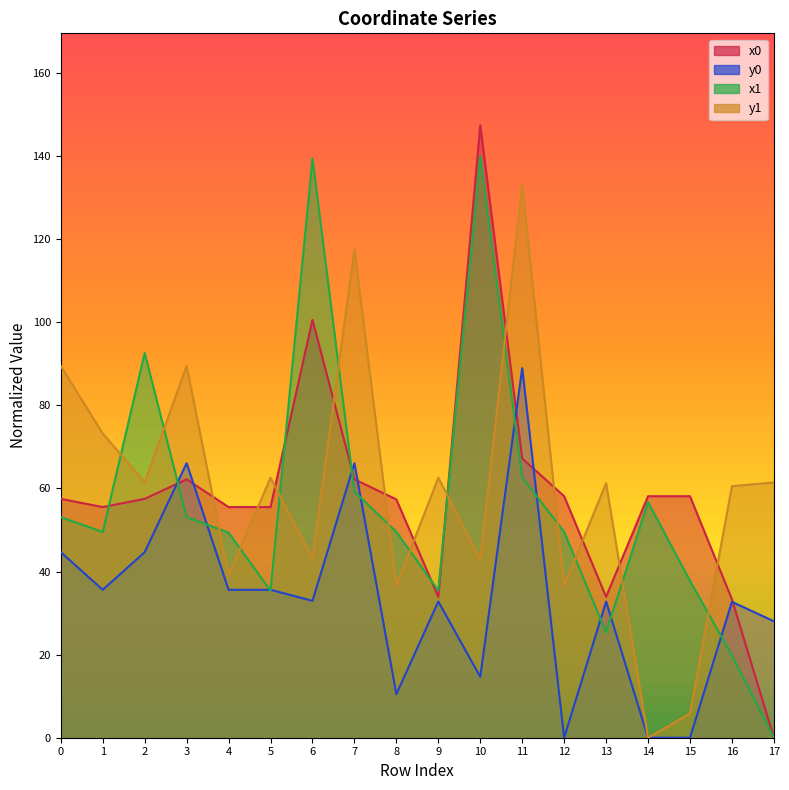

How many values in the y1 series exceed 61?

10